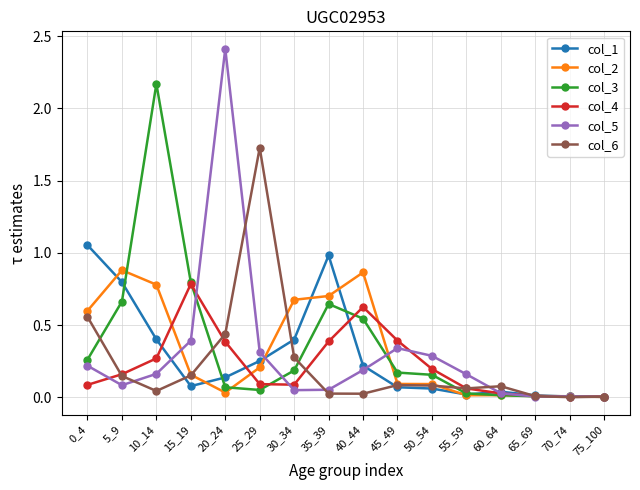

Between which two adjacent categories do col_2 and col_5 first intersect?

10_14 and 15_19